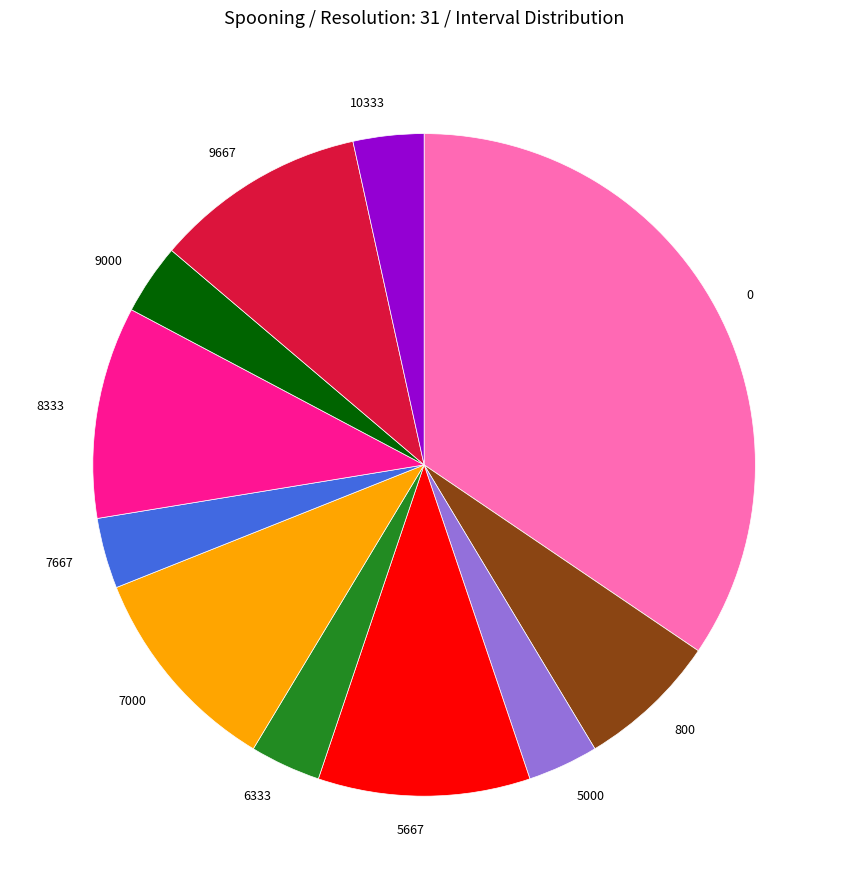

Is it true that 5667 is 23% of the pie?

False